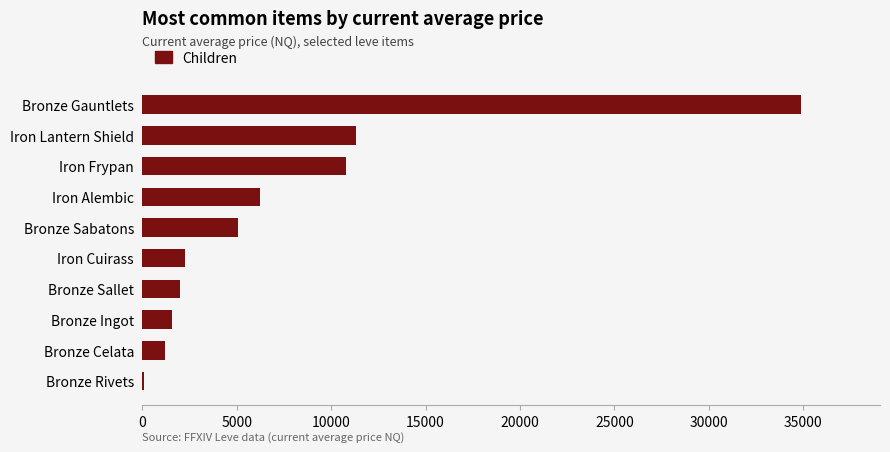

How many distinct data groups are displayed?

1